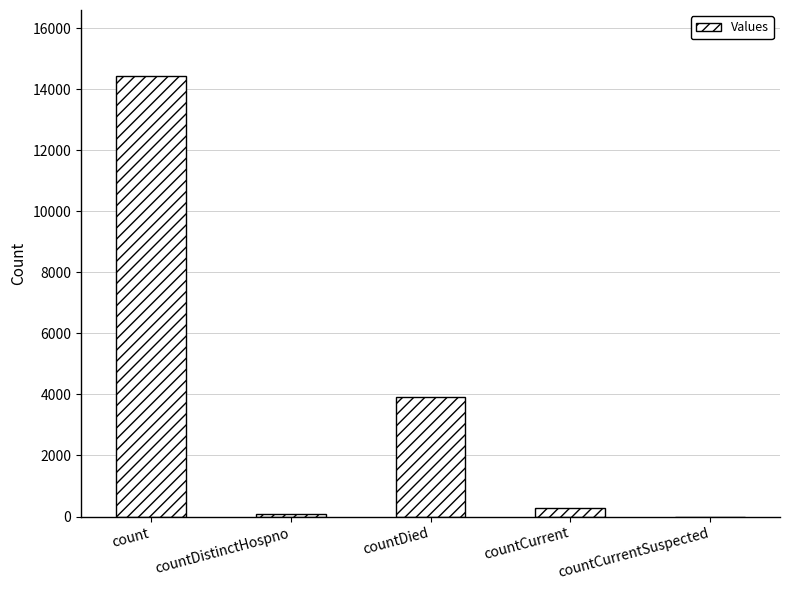

What is the greatest value displayed?

14428